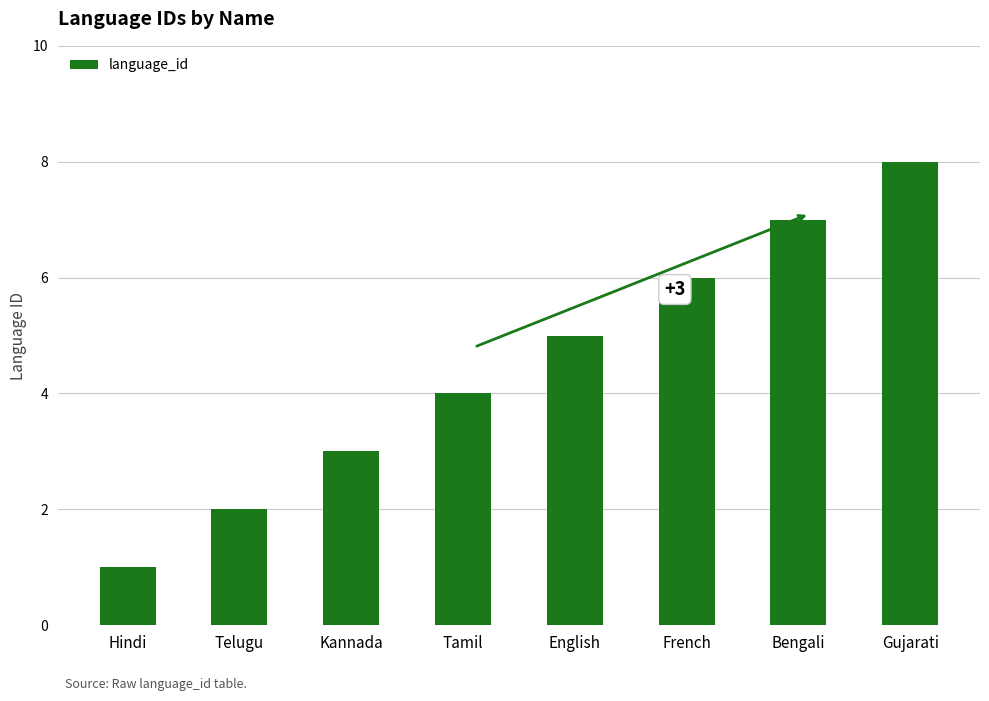

Which has a higher value, Gujarati or Hindi?

Gujarati